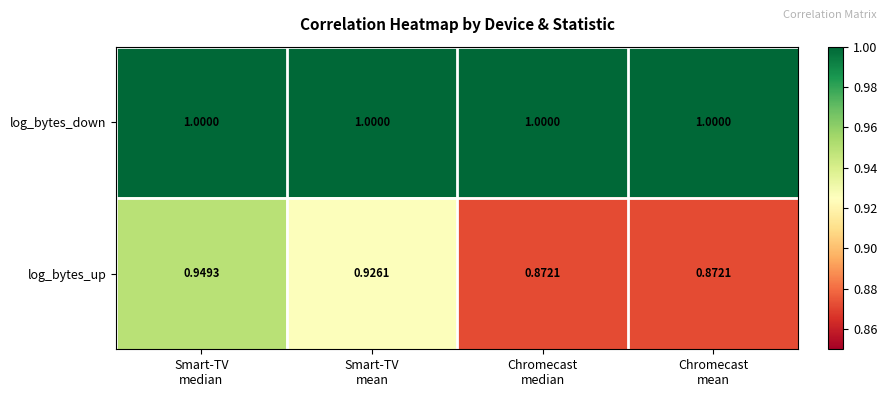

What is the total value across all series at Chromecast
mean?

1.9